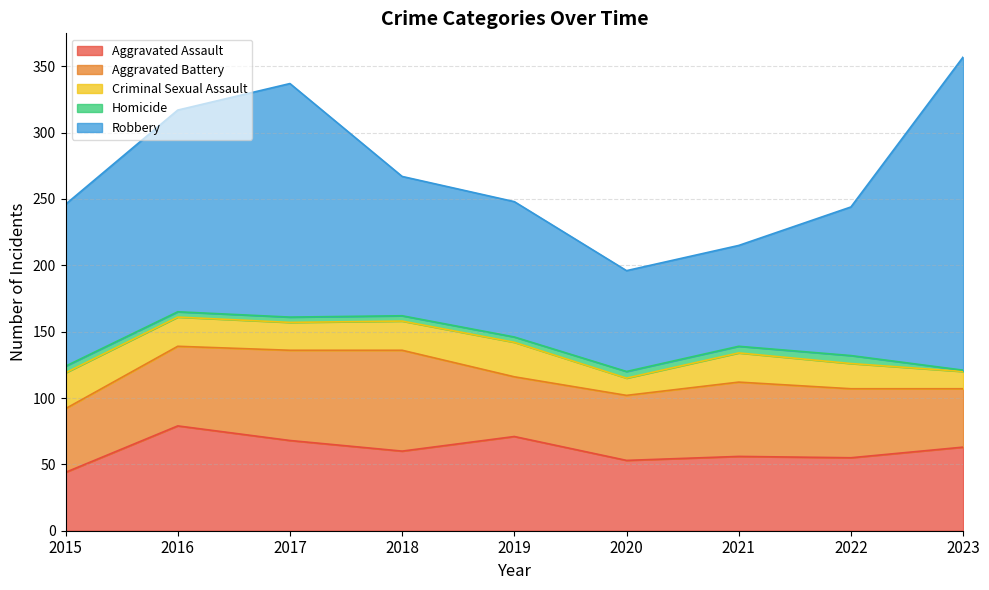

What are all the series names shown in the legend?

Aggravated Assault, Aggravated Battery, Criminal Sexual Assault, Homicide, Robbery